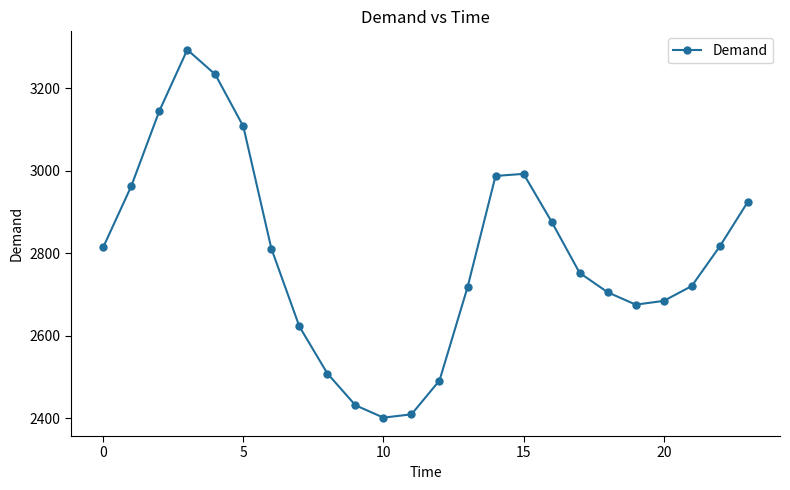

What is the maximum value shown in the chart?

3293